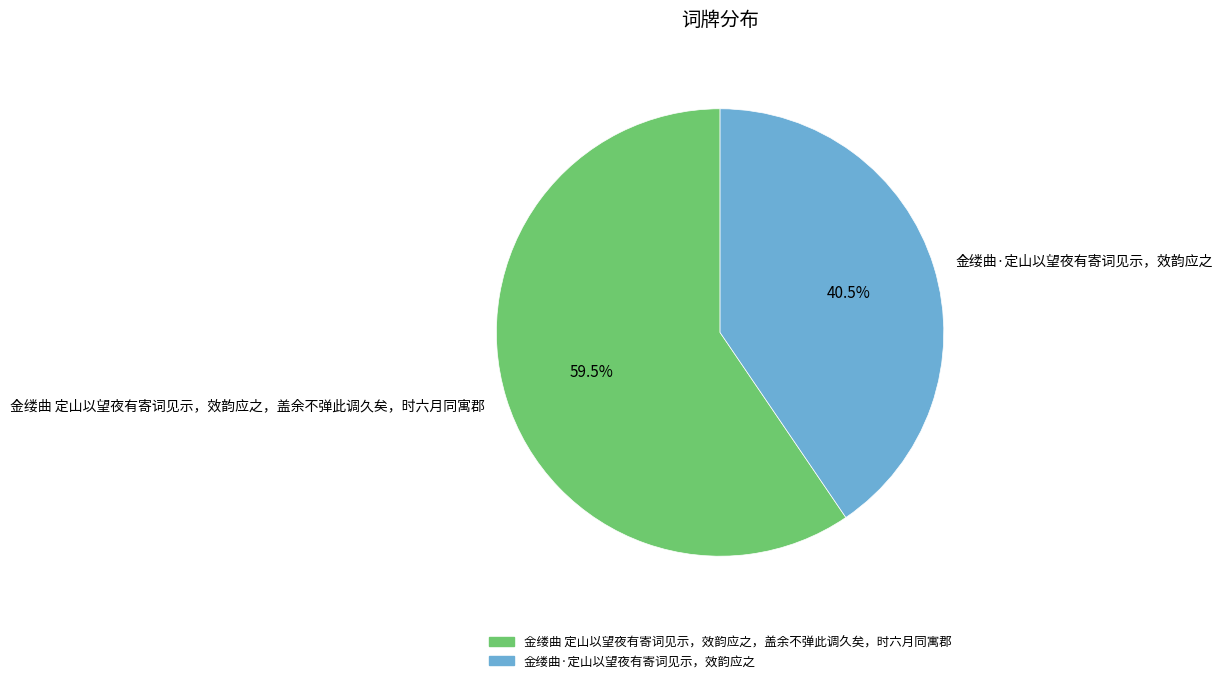

The 金缕曲·定山以望夜有寄词见示，效韵应之 slice represents 48% of the pie. True or false?

False